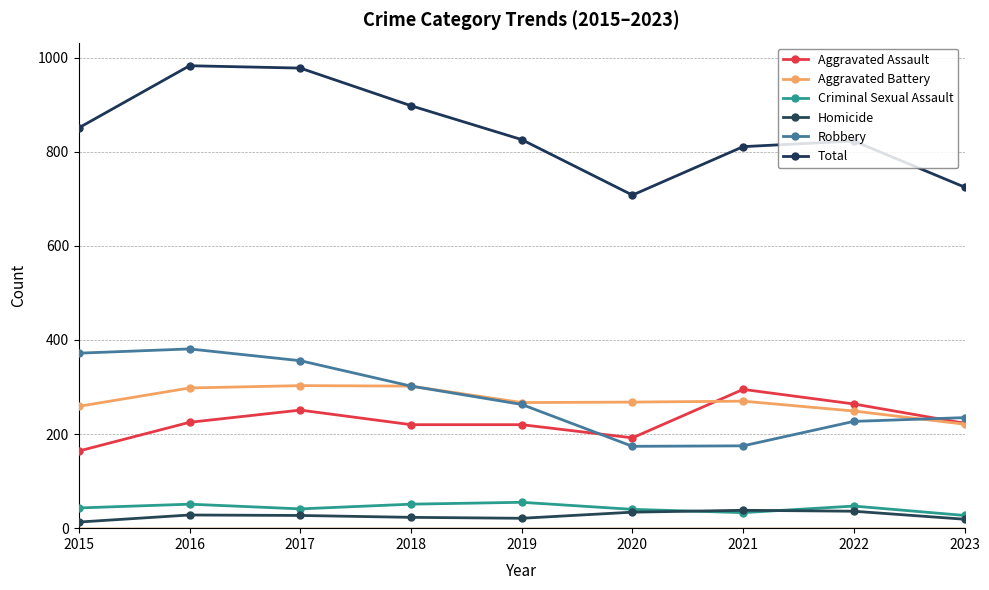

The Criminal Sexual Assault series shows 47 at 2022. True or false?

True